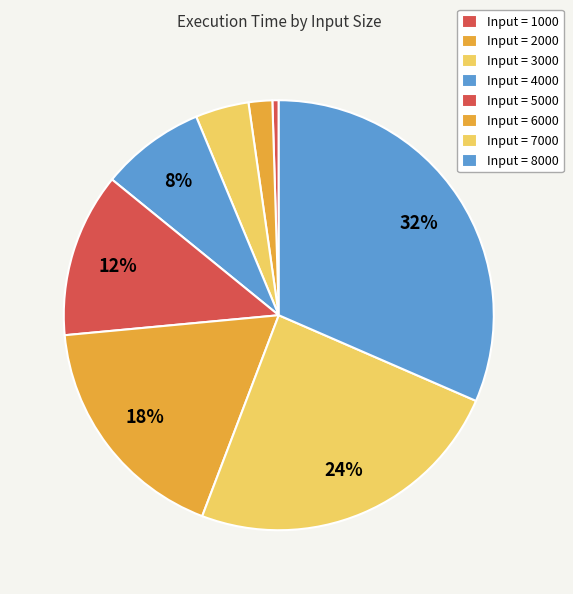

What is the smallest slice in the pie chart?

1000